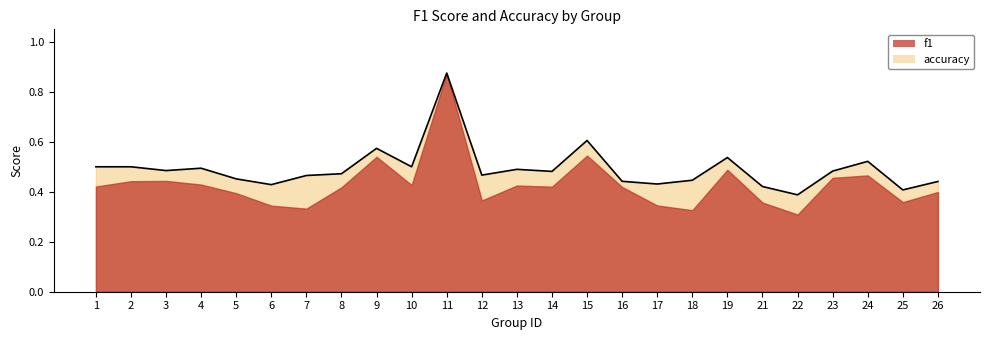

Rank the series by their average value, from highest to lowest.

accuracy, f1